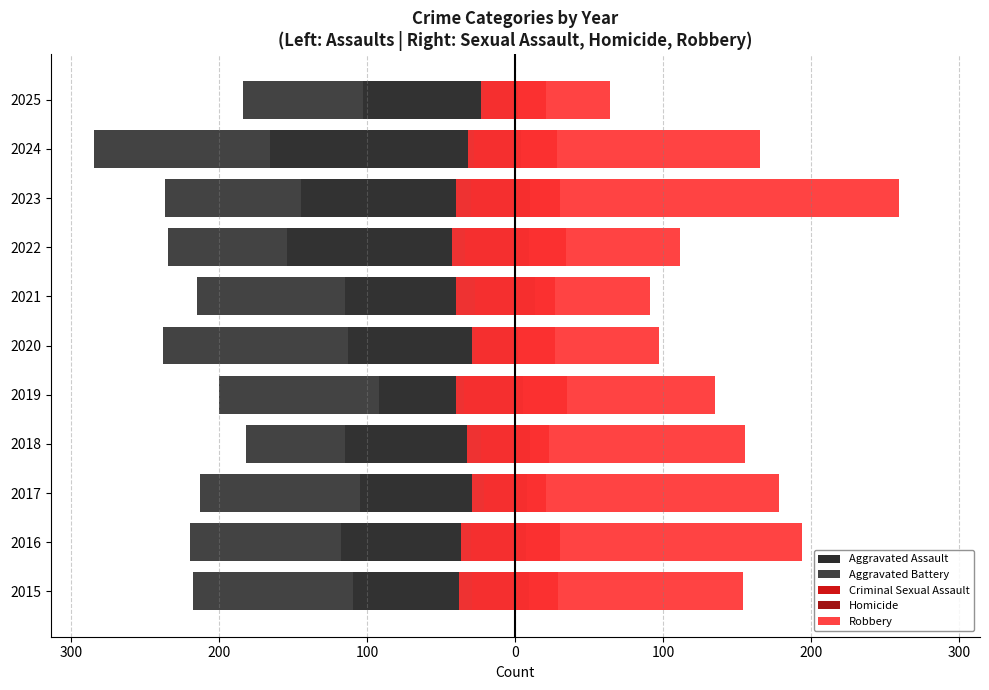

The value of Robbery at 2025 is 47. True or false?

False